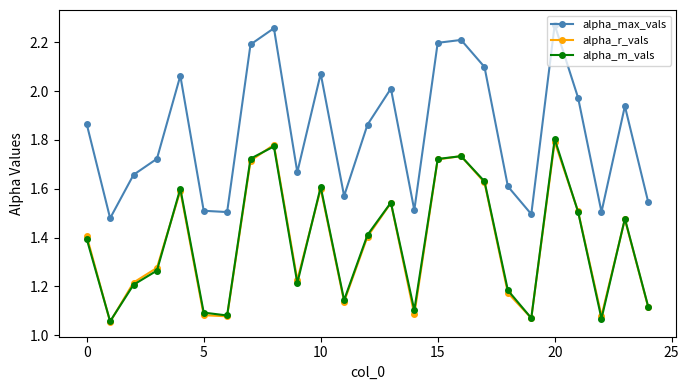

Which series has the largest total across all categories?

alpha_max_vals